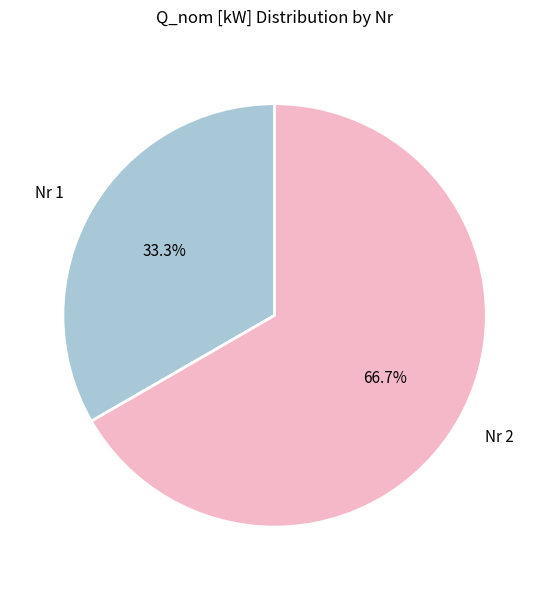

How many slices are in this pie chart?

2